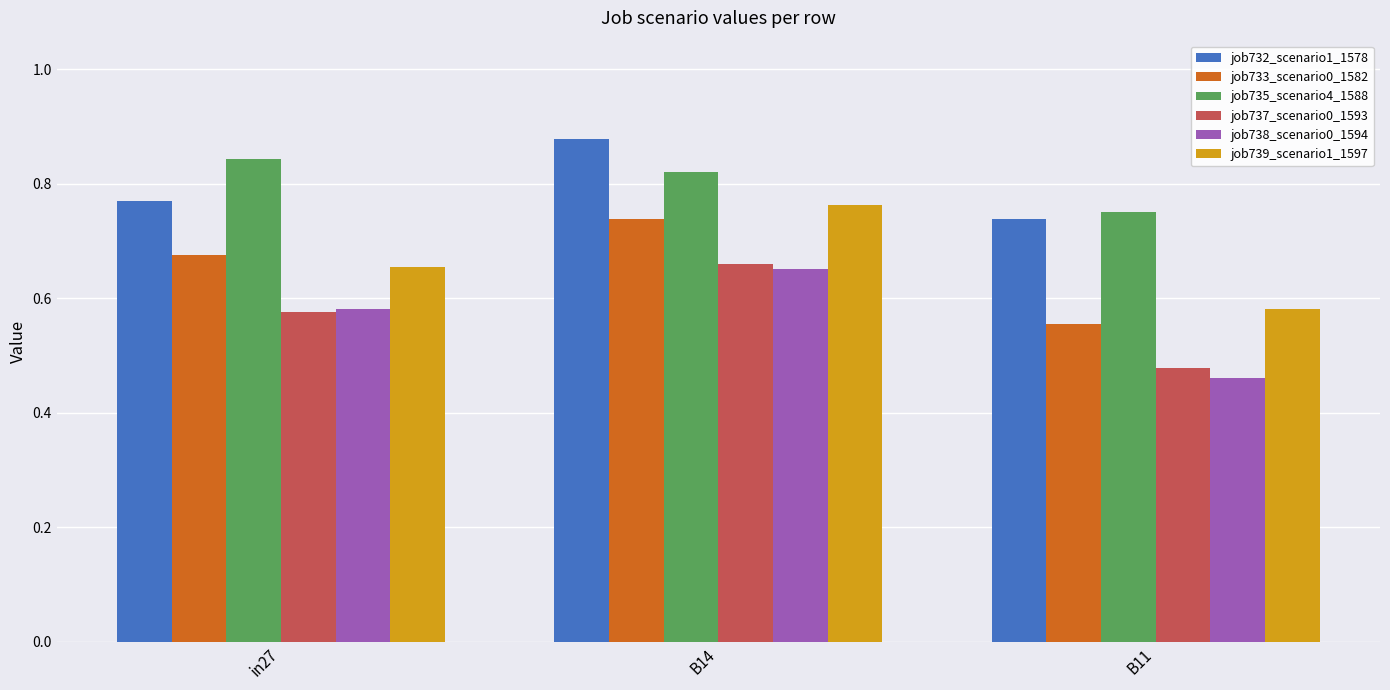

Which series has the largest range (max minus min)?

job738_scenario0_1594